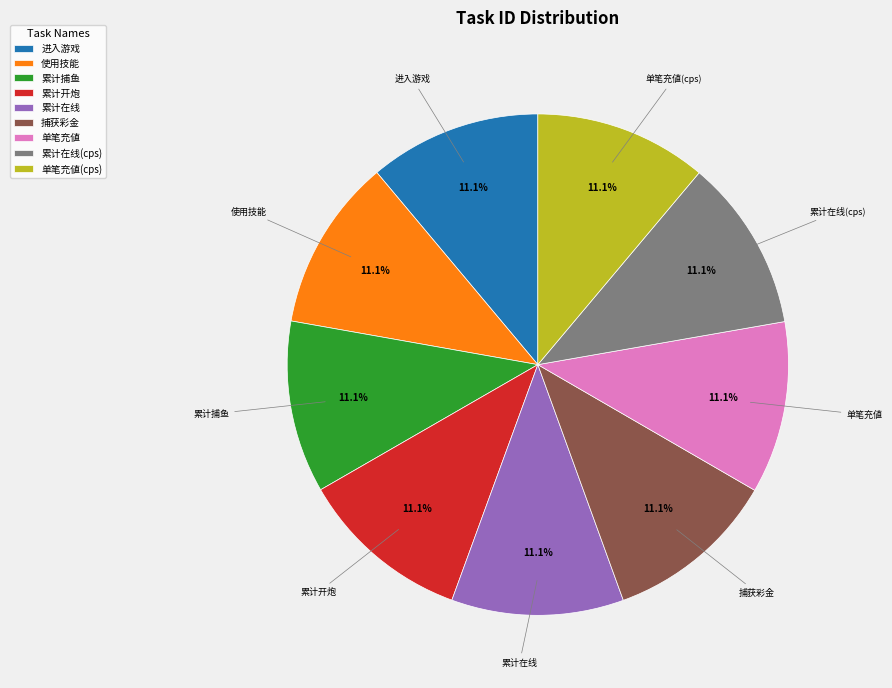

What percentage is NOT represented by 累计捕鱼?

88.9%